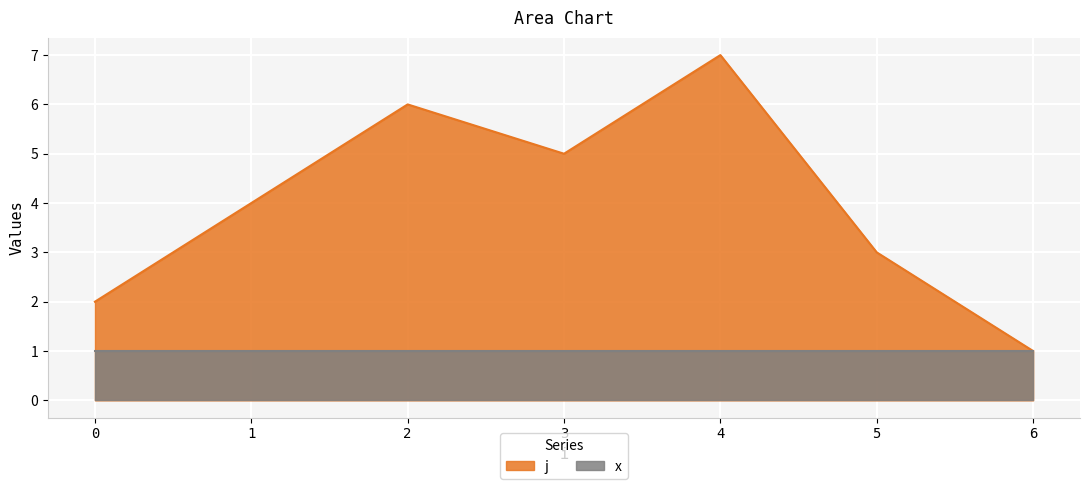

How many values exceed 4?

3